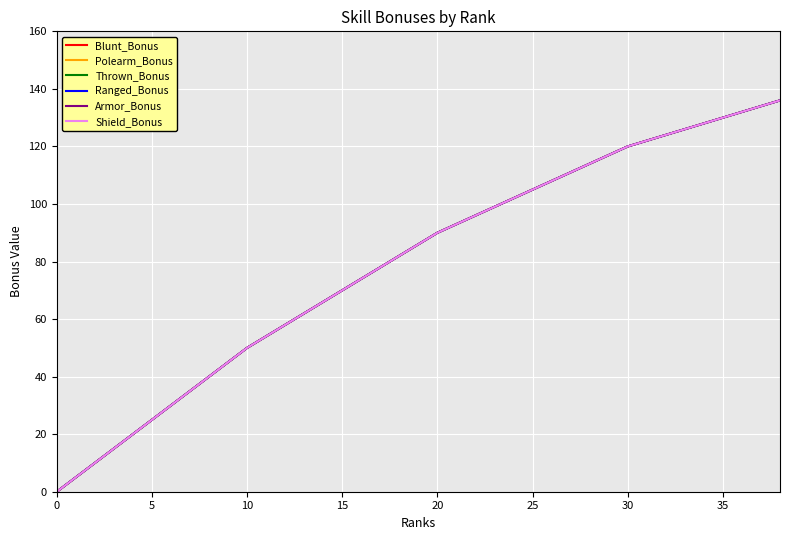

What is the difference between the second highest and minimum values in the Polearm_Bonus series?

134